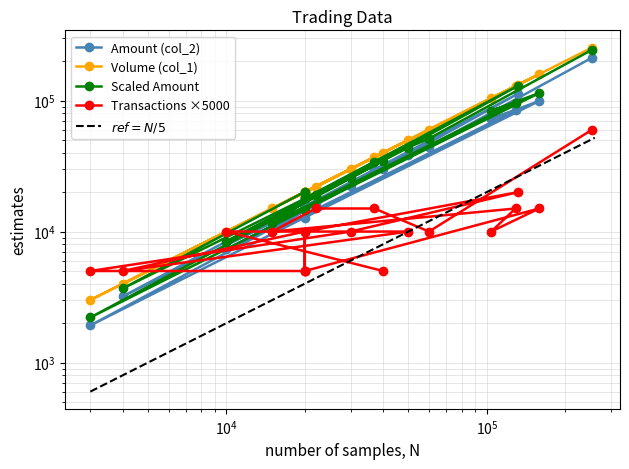

After their last crossing, which series has the higher values: Volume (col_1) or Transactions (col_8)?

Volume (col_1)